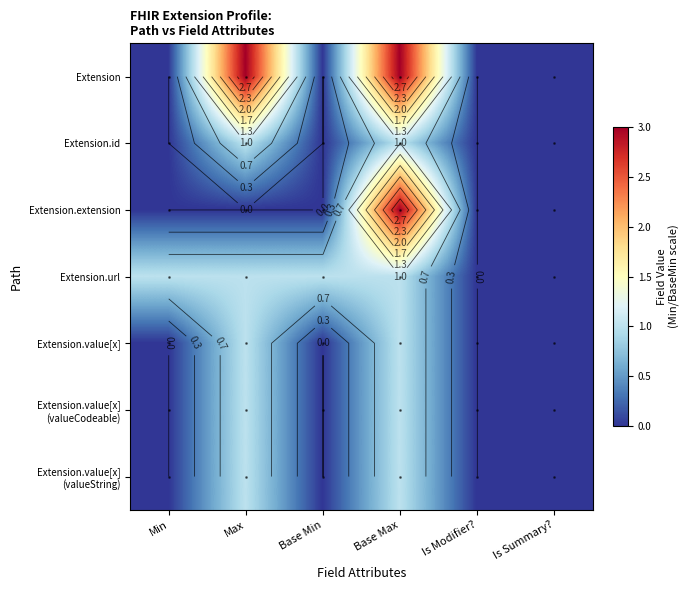

Is the value of Extension.url at Is Summary? greater than the value of Extension.value[x] (valueCodeable) at Max?

No